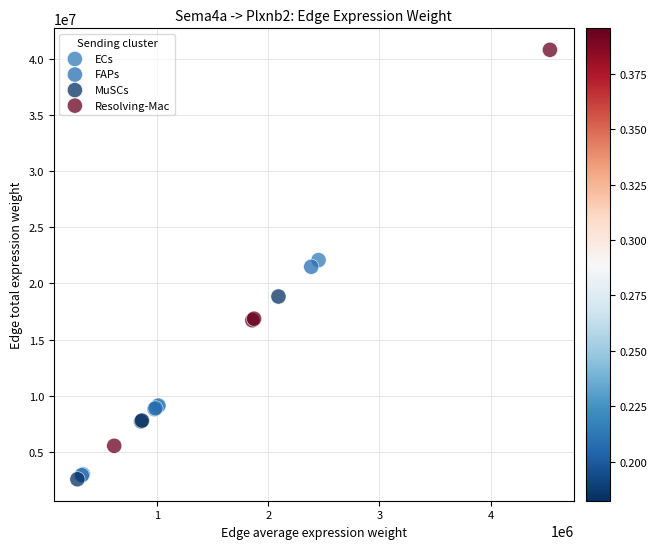

Which series contains the highest Y value?

Resolving-Mac